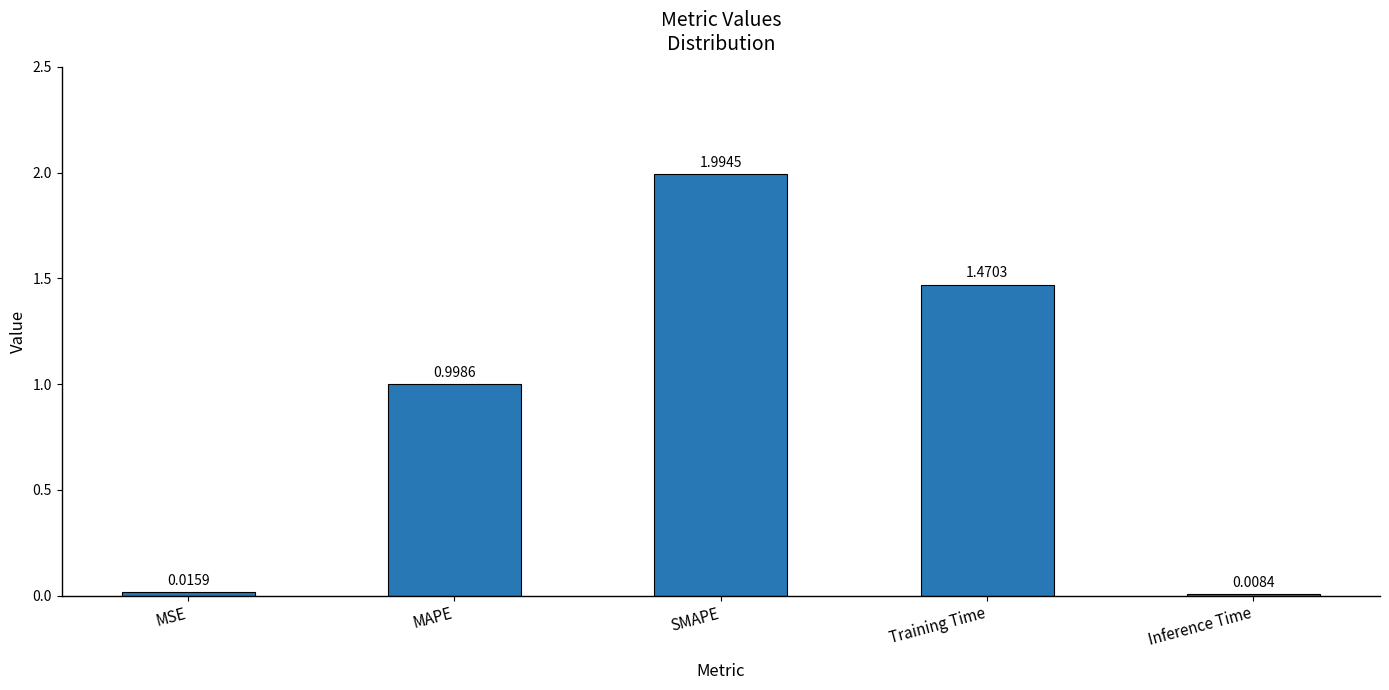

Count the number of data series in this chart.

1